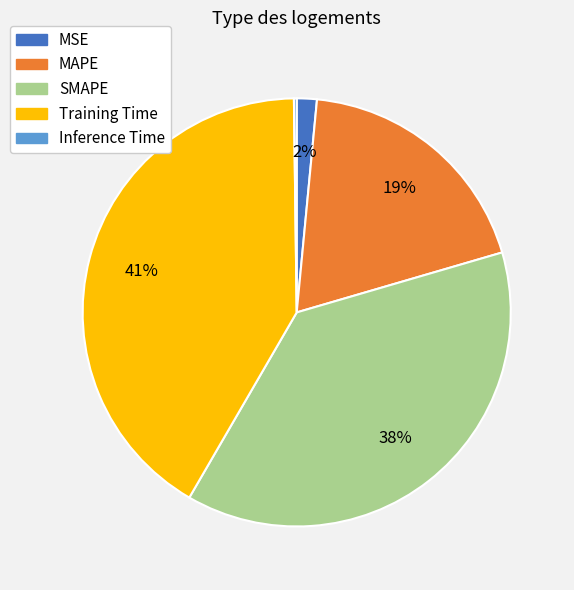

What is the largest slice in the pie chart?

Training Time